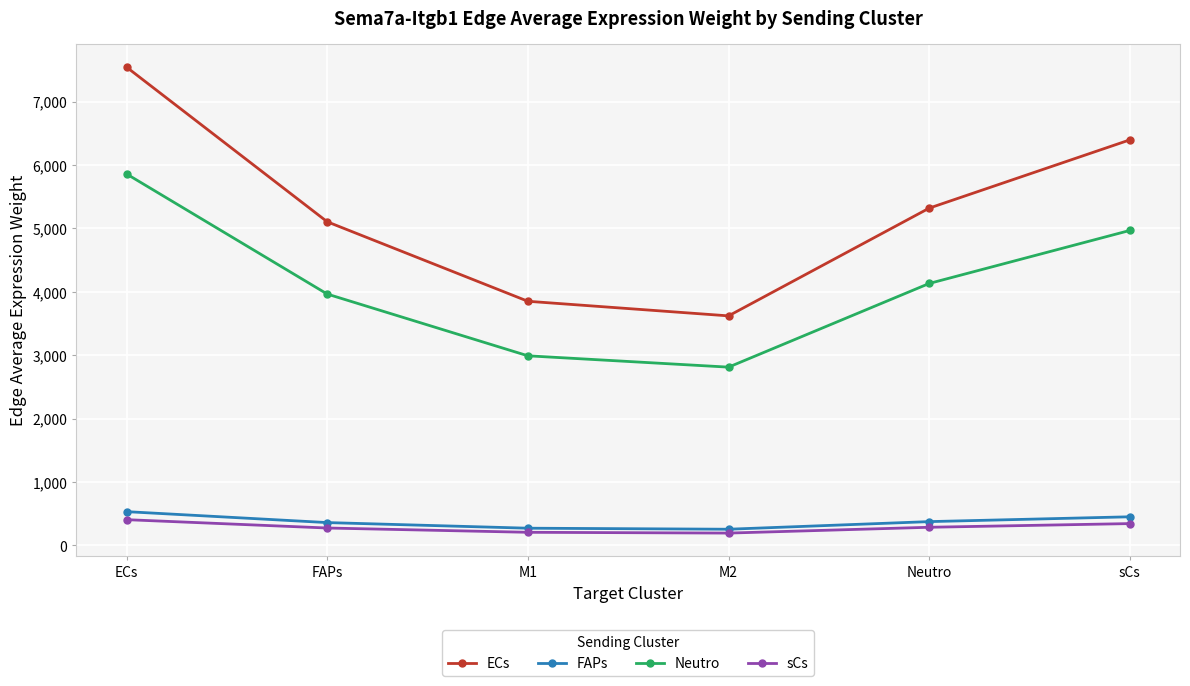

Is the value of ECs at ECs greater than the value of sCs at sCs?

Yes